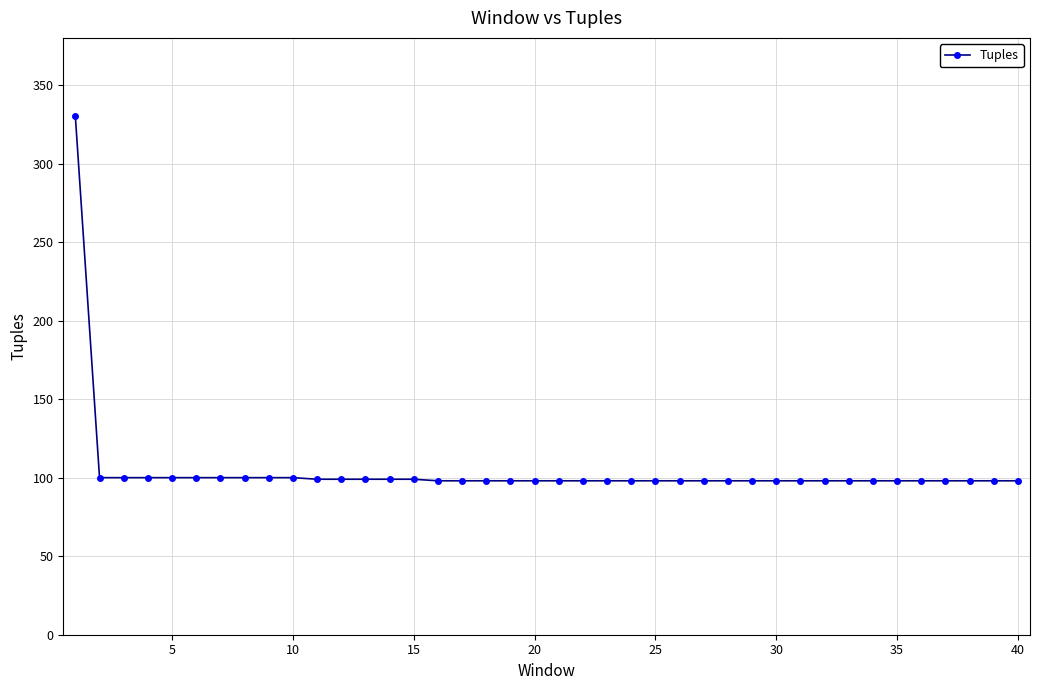

What is the greatest value displayed?

330